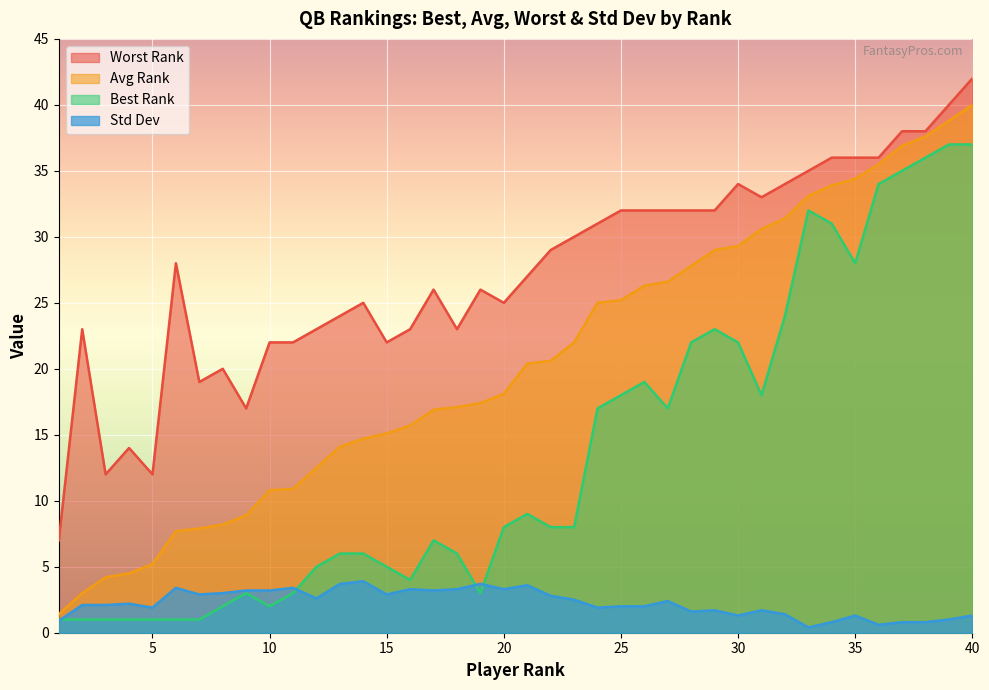

What is the total value across all series at 24?

74.9